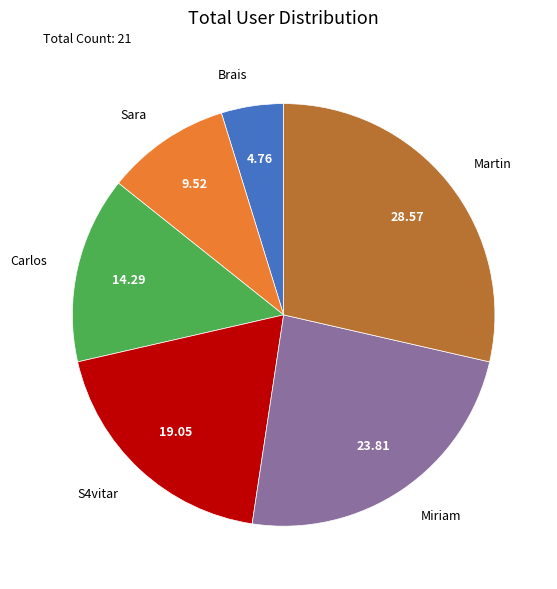

Count the number of slices in the pie.

6